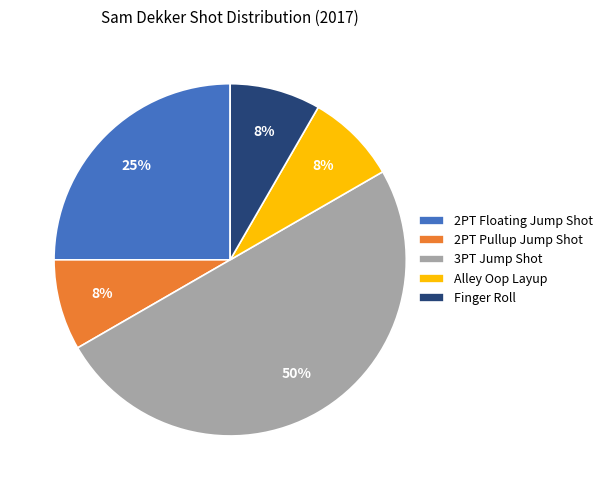

Count the number of slices in the pie.

5